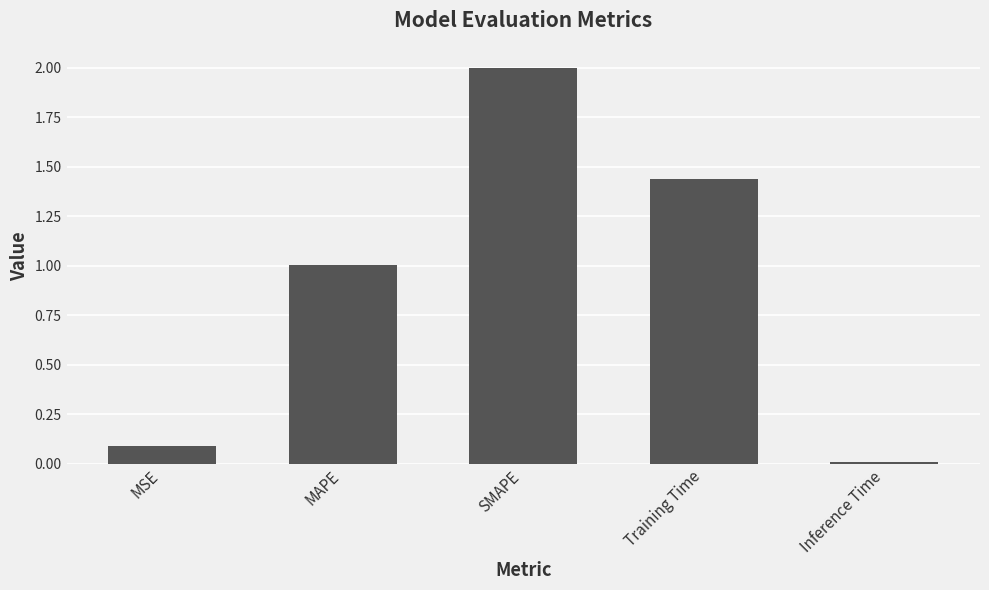

List the labels in order of value, largest first.

SMAPE, Training Time, MAPE, MSE, Inference Time